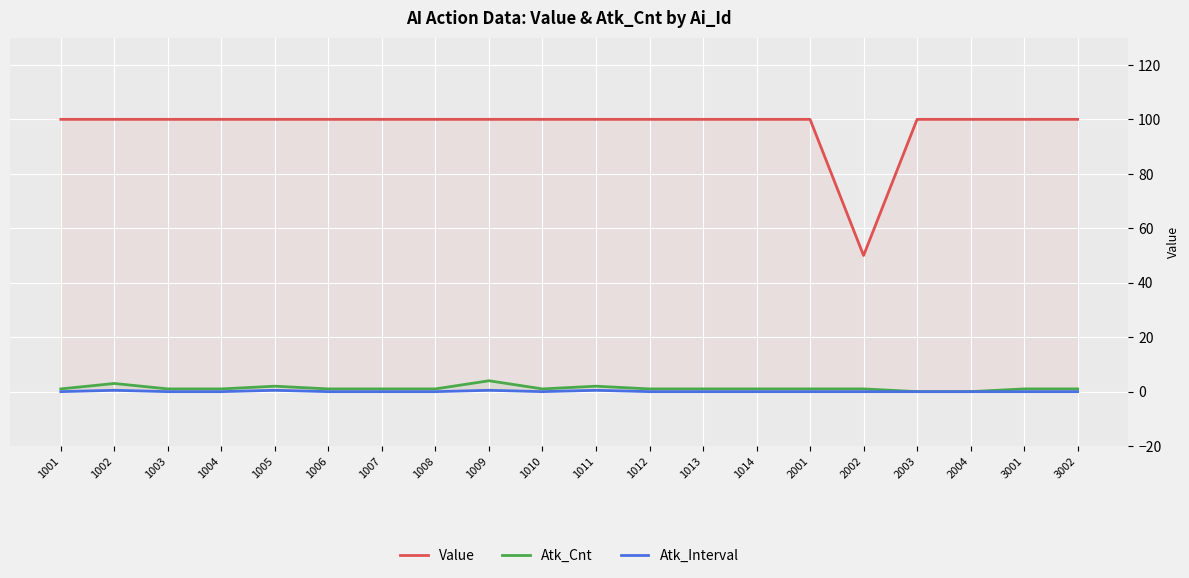

How many lines are shown in the chart?

3